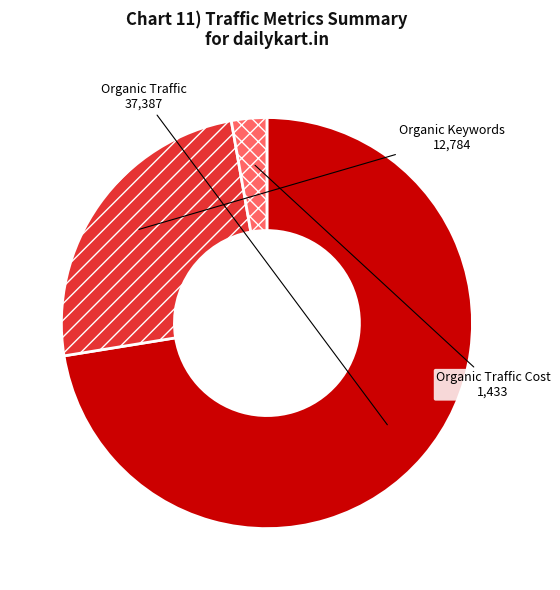

How many segments does this pie chart have?

3